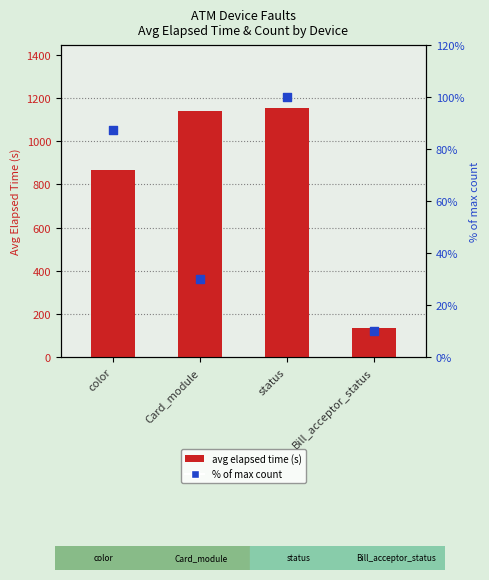

What is the ratio of the value at status to the value at color?

1.3